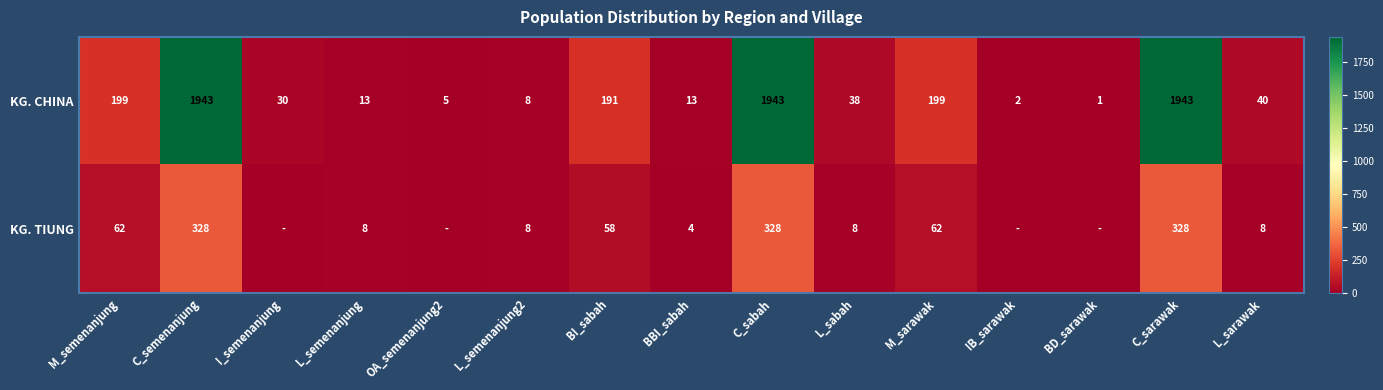

What is the average value of the KG. CHINA series?

438